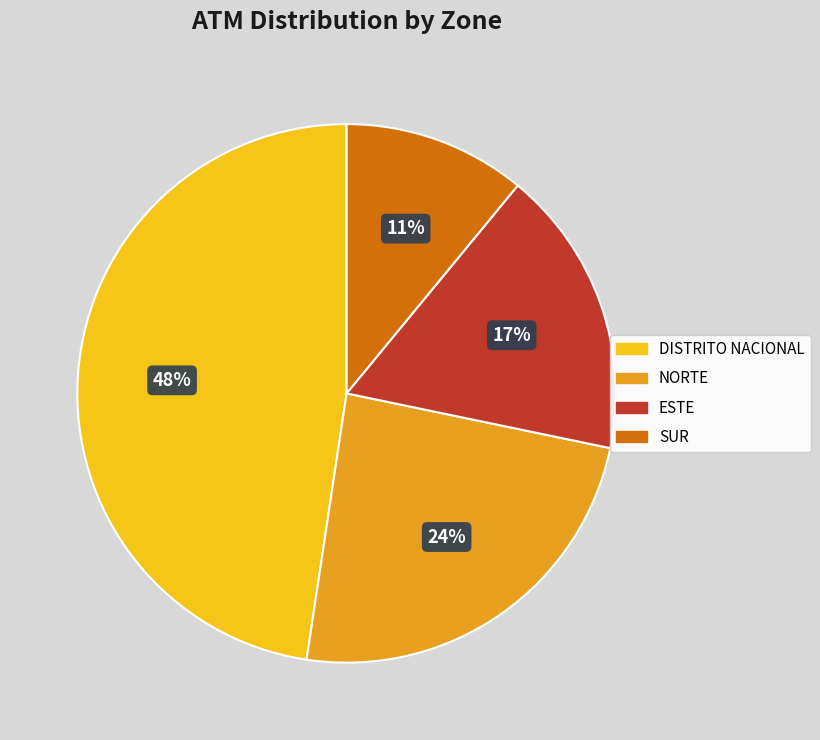

To the nearest percent, what is the difference between the NORTE and DISTRITO NACIONAL slice percentages?

24%